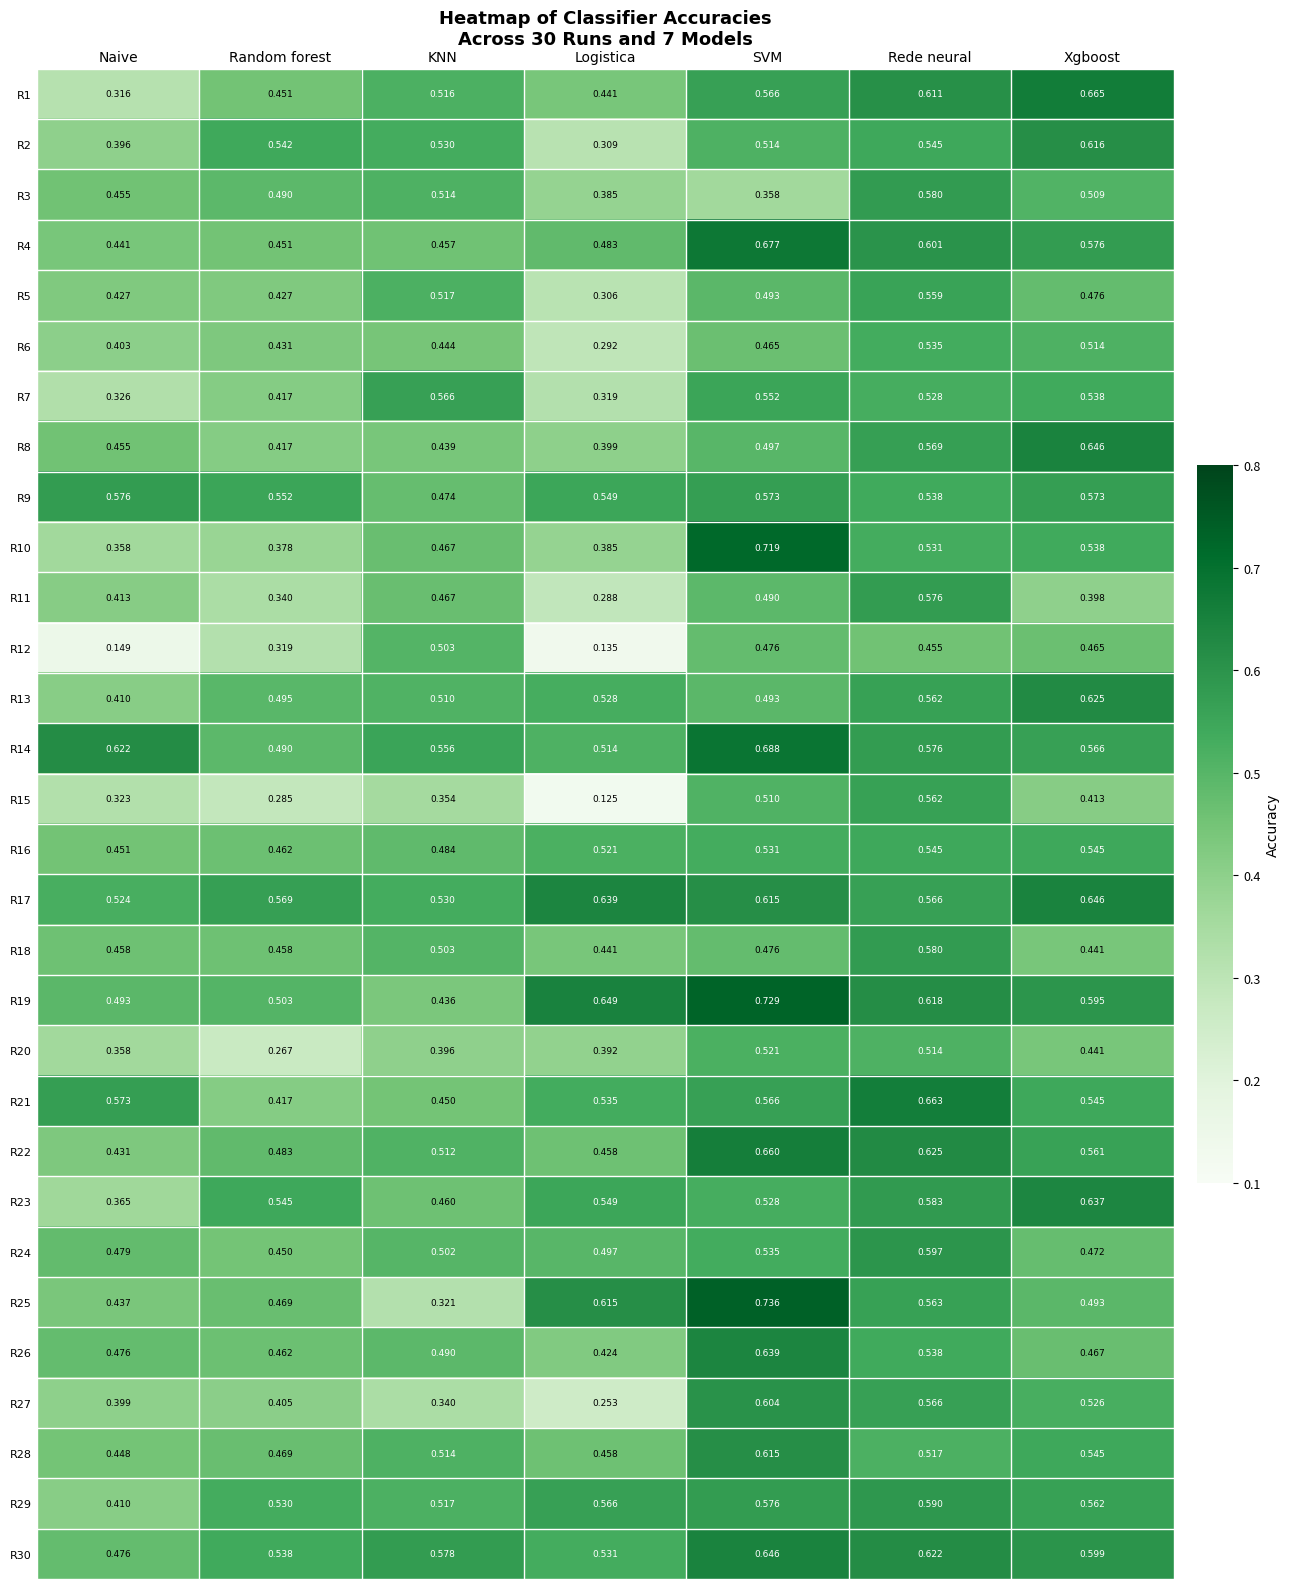

At which category is the sum across all series the highest?

SVM